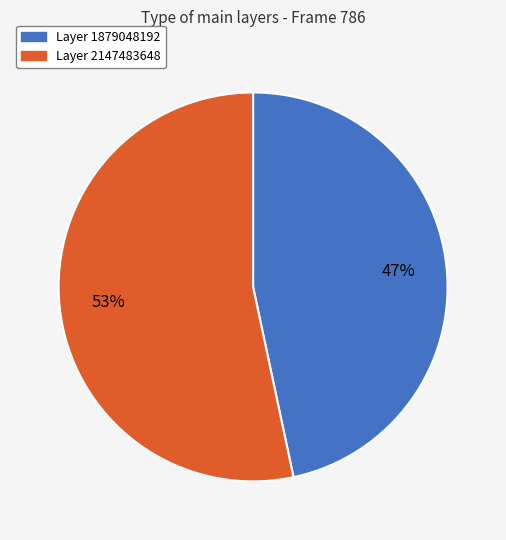

To the nearest percent, what is the average slice percentage?

50%